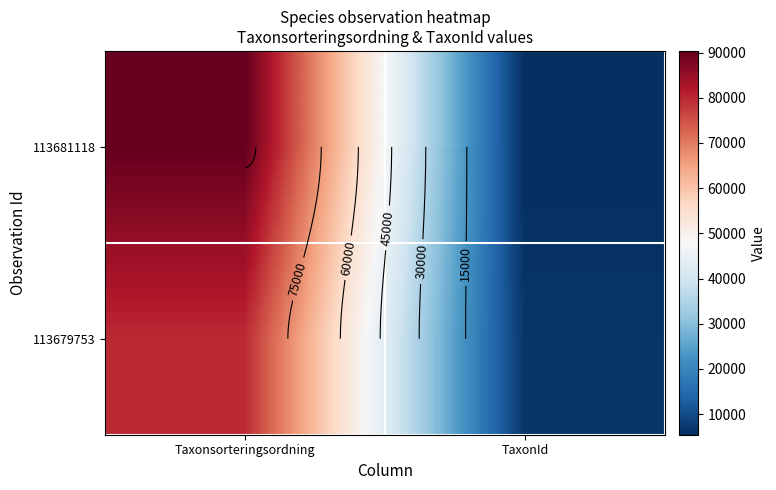

Which category has the lowest value in the 113681118 series?

TaxonId